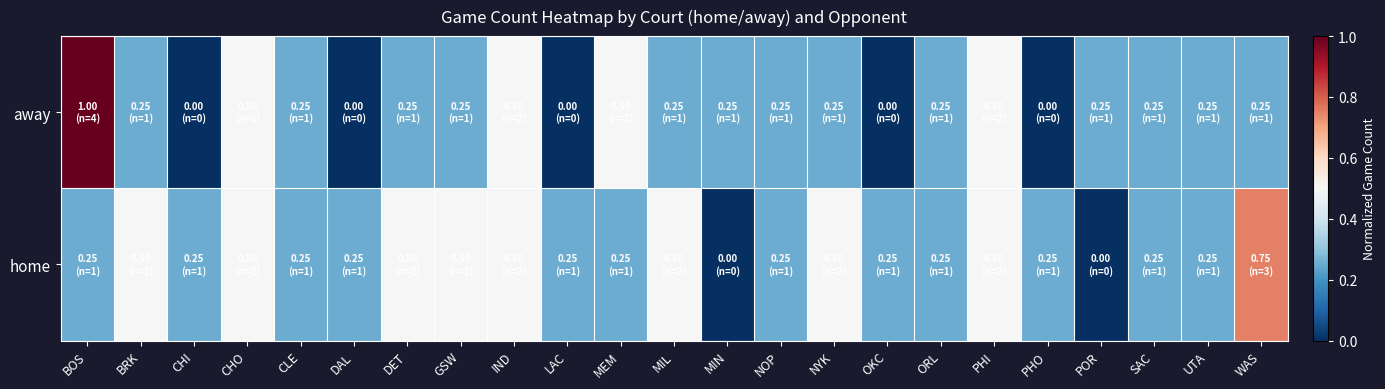

Which series has the largest range (max minus min)?

away